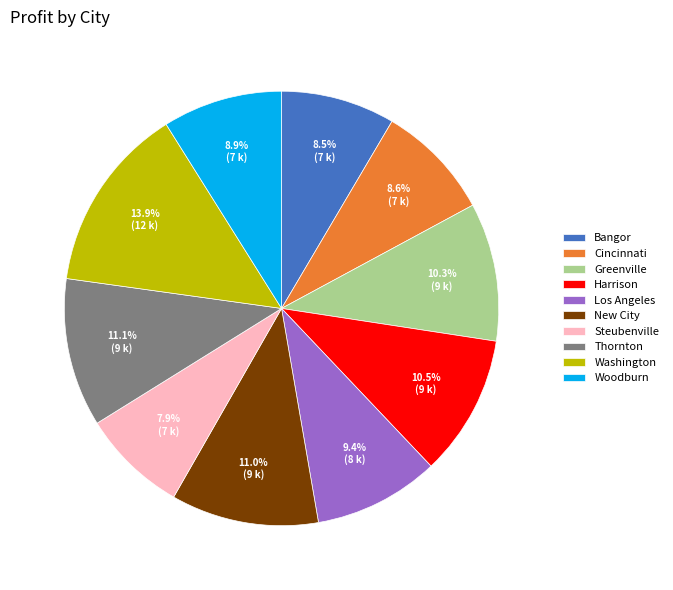

True or false: Los Angeles accounts for 22% of the total.

False